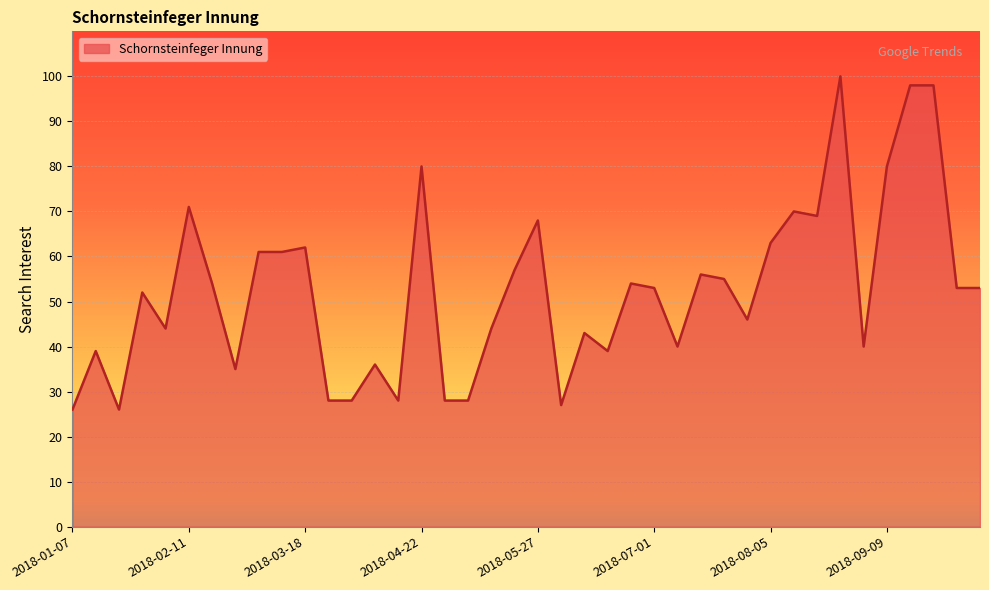

What is the minimum value shown in the chart?

26